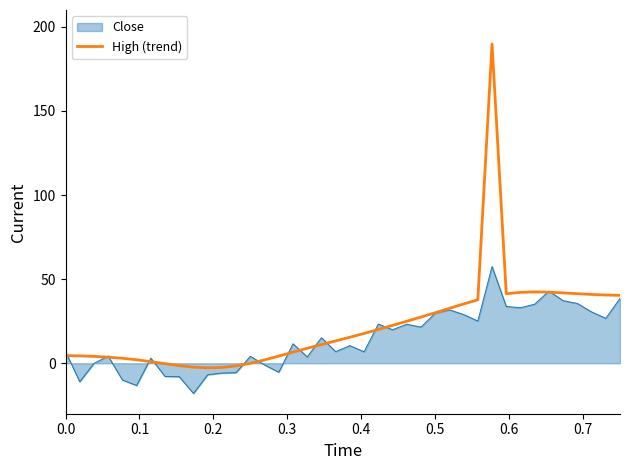

Which series has the widest spread of values?

High (trend)